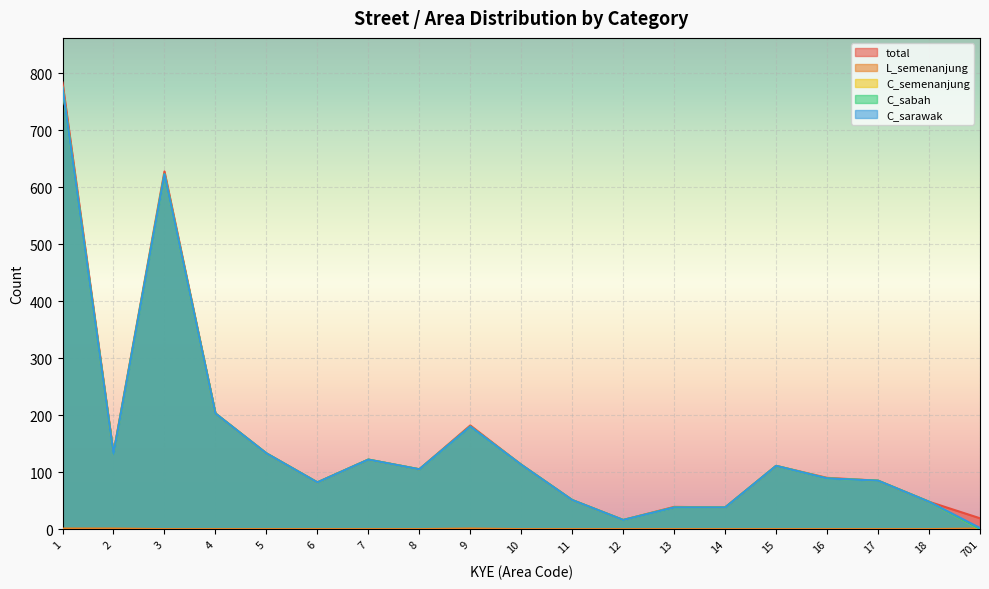

Does the chart display data point markers on the line(s)?

No